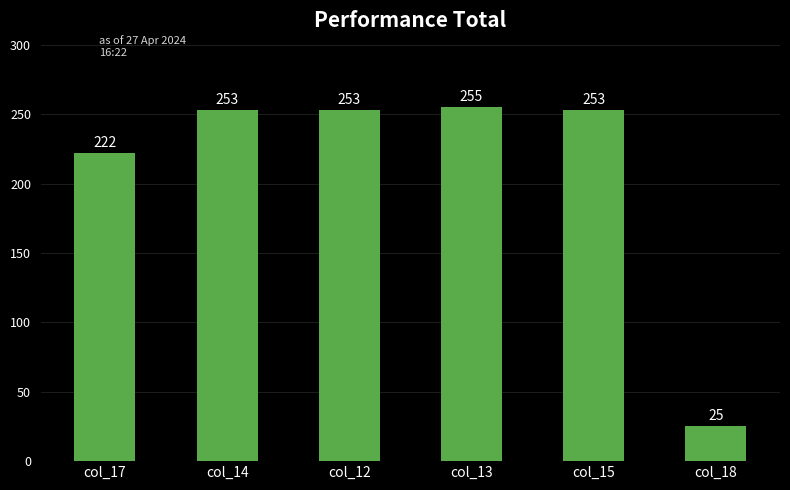

What is the smallest value displayed?

25